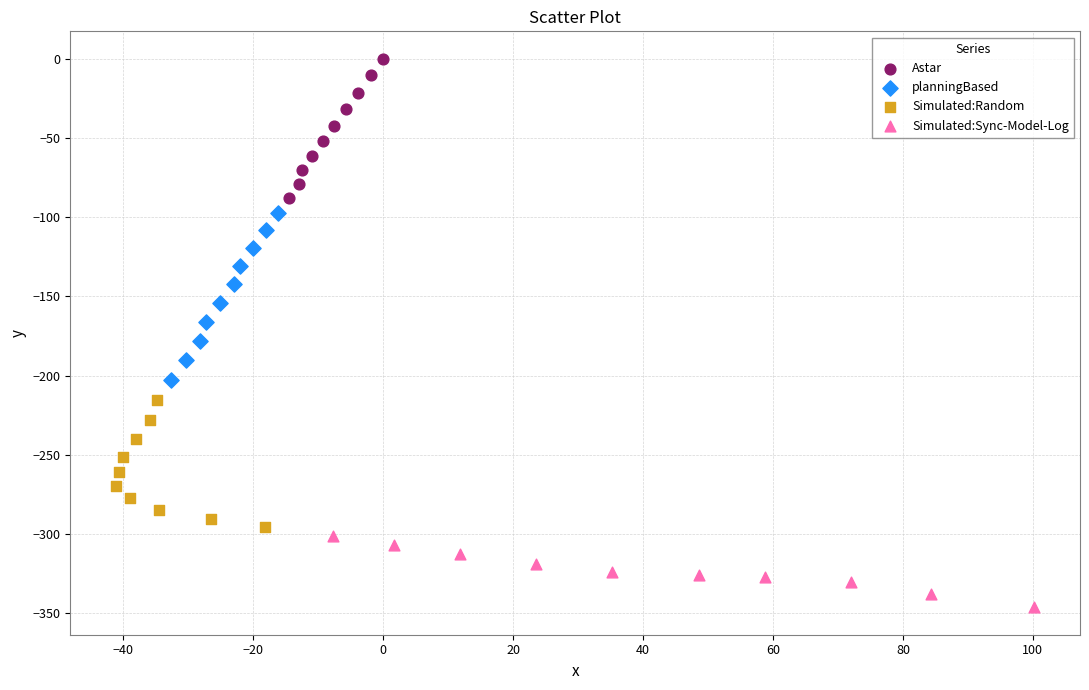

Which series reaches the maximum Y coordinate?

Astar